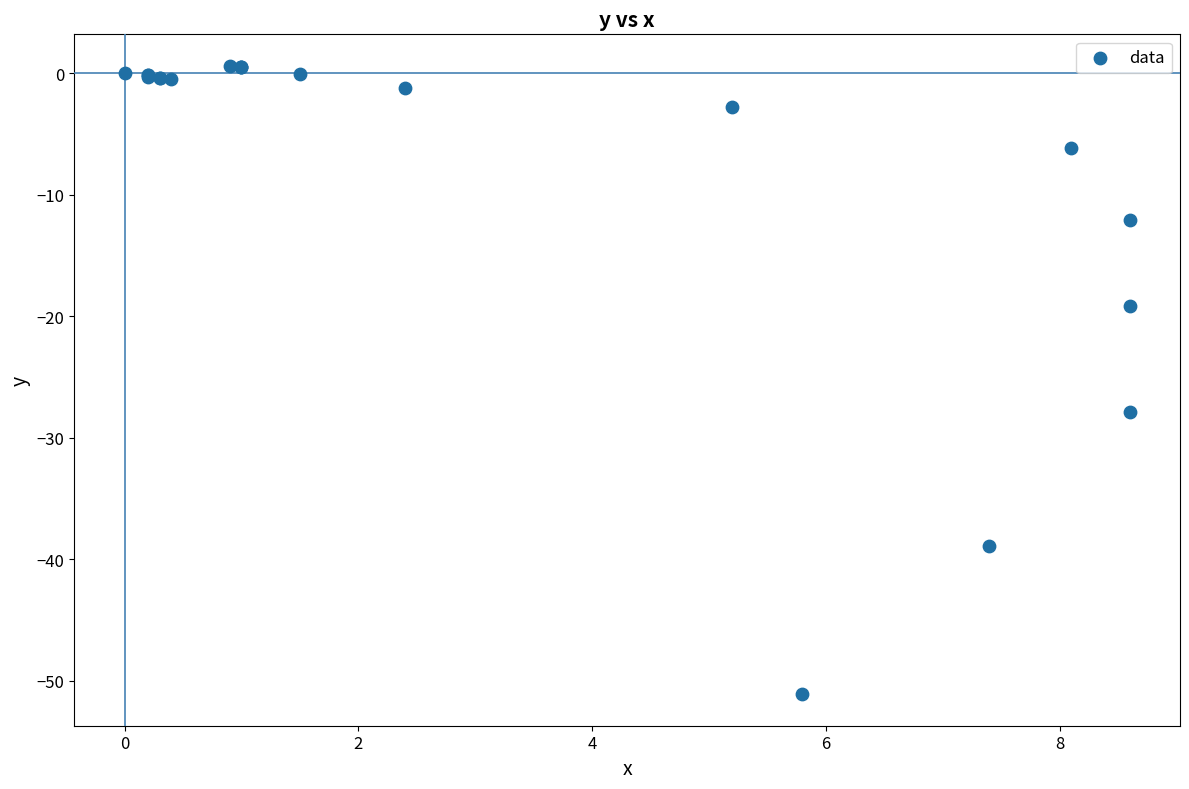

What Y value in the scatter plot is closest to -25?

-27.9